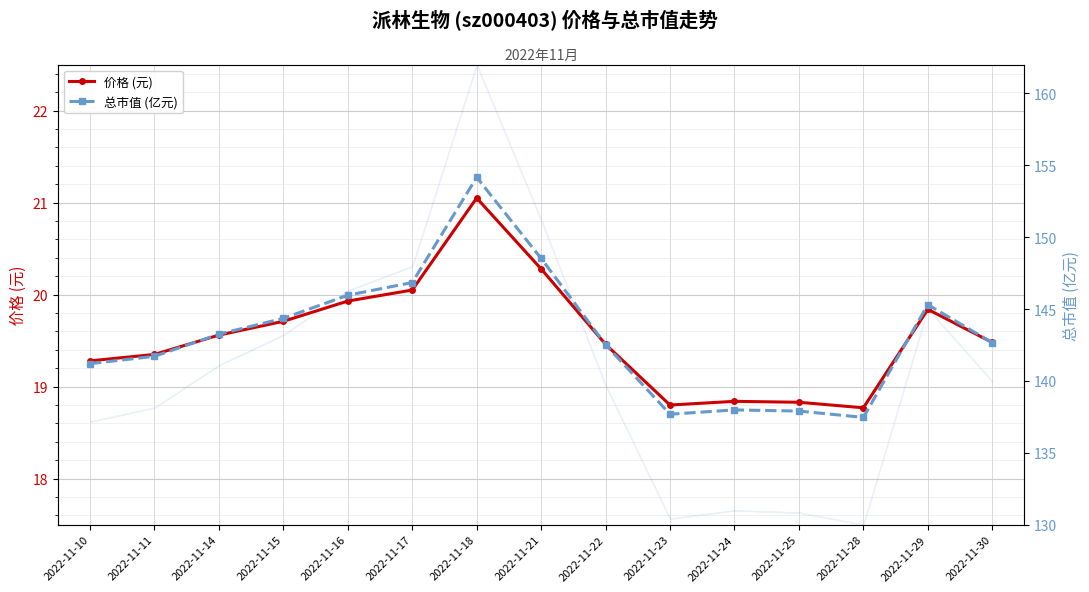

True or false: 总市值 (亿元) has a value of 52.5 at 2022-11-17.

False